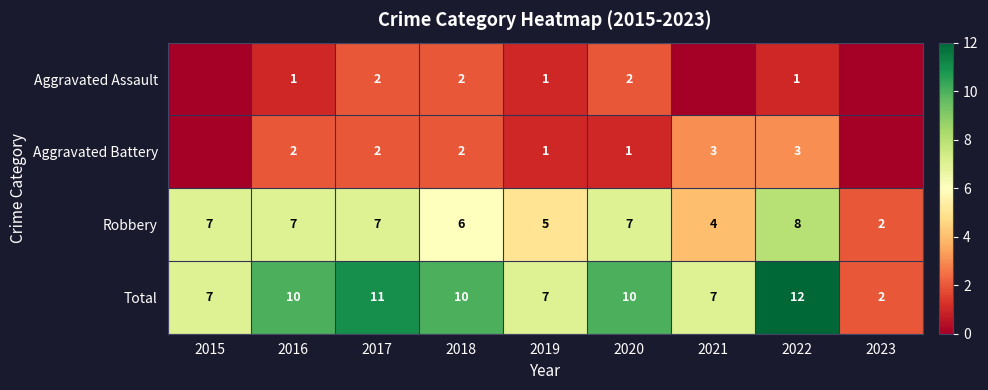

What is the difference between the maximum and minimum values in the Robbery series?

6